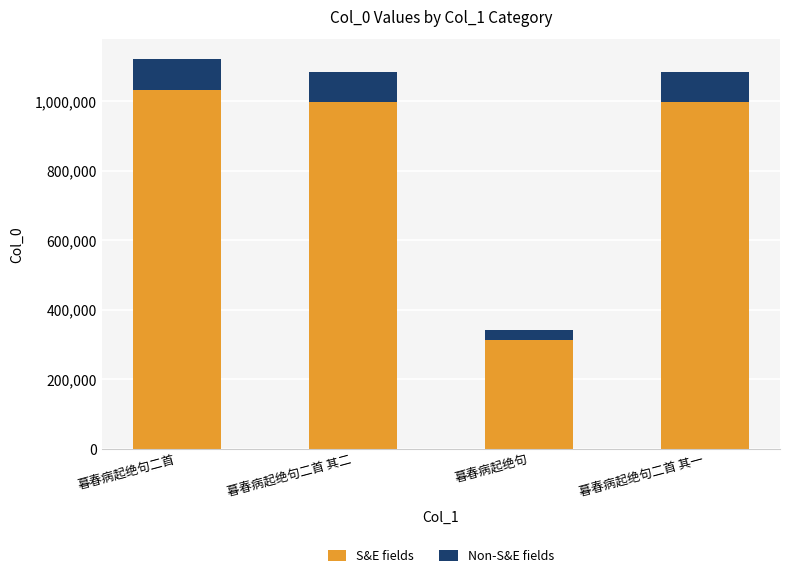

What is the approximate value of S&E fields at 暮春病起绝句二首 其一, to the nearest 10?

996860